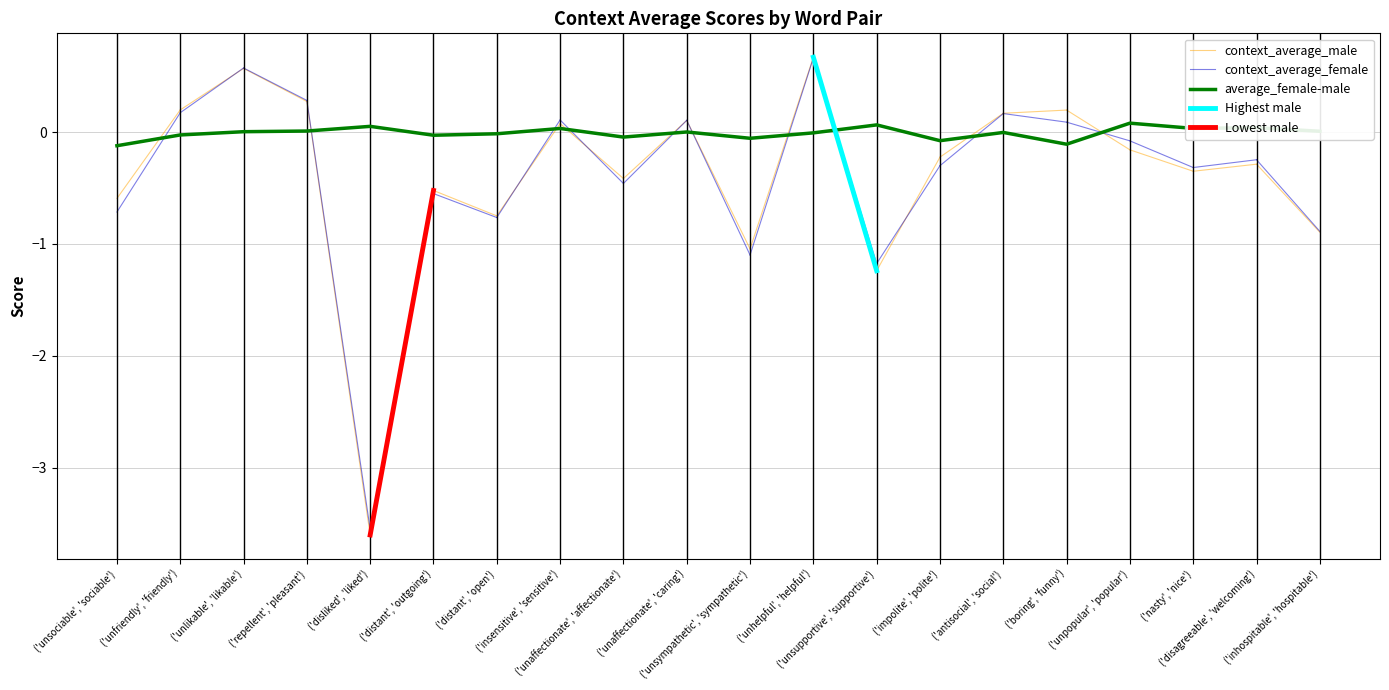

True or false: context_average_male and average_female-male intersect in this chart.

True